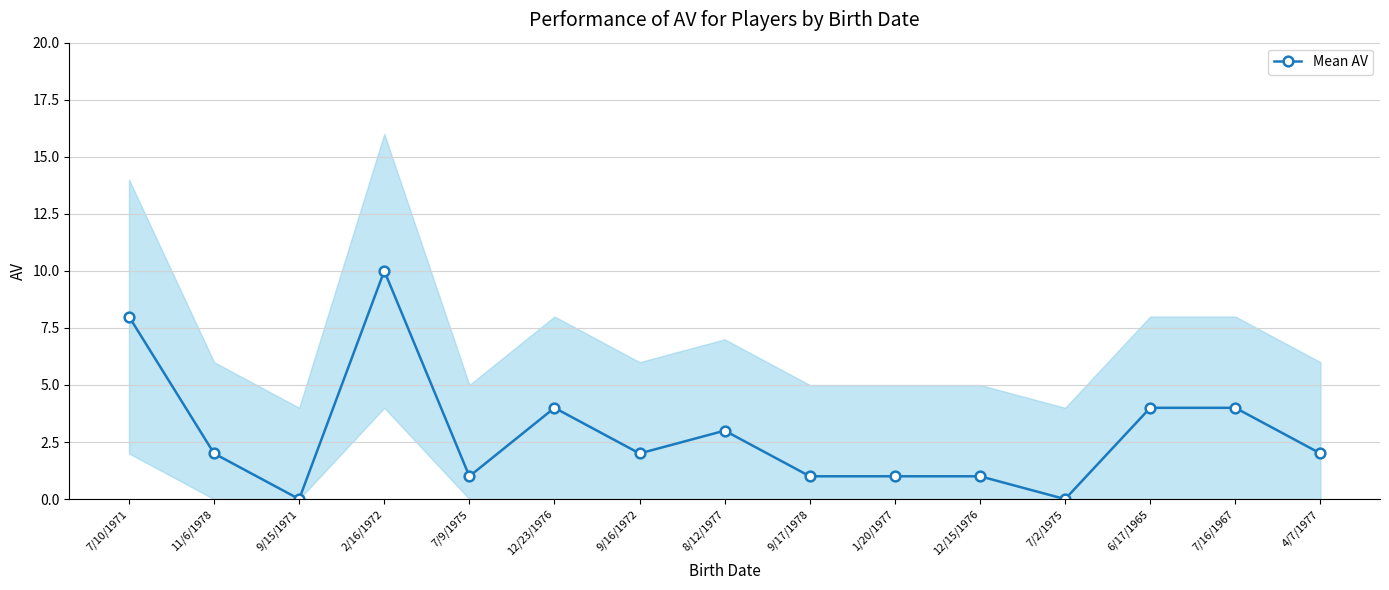

How many interior local valleys (lower than both neighbors) does the data have?

4